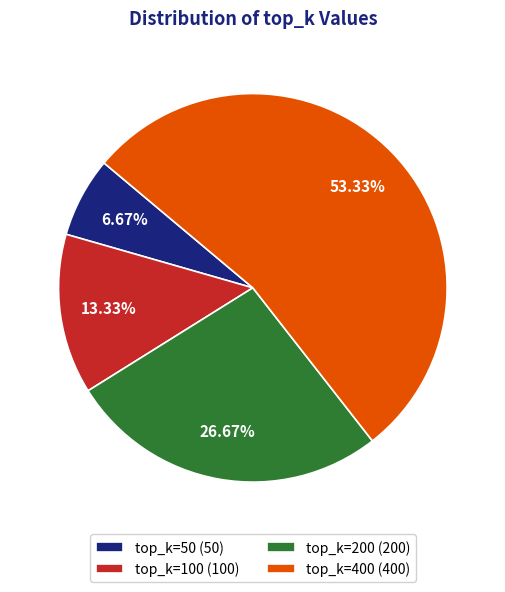

Which category has the biggest portion of the pie?

top_k=400